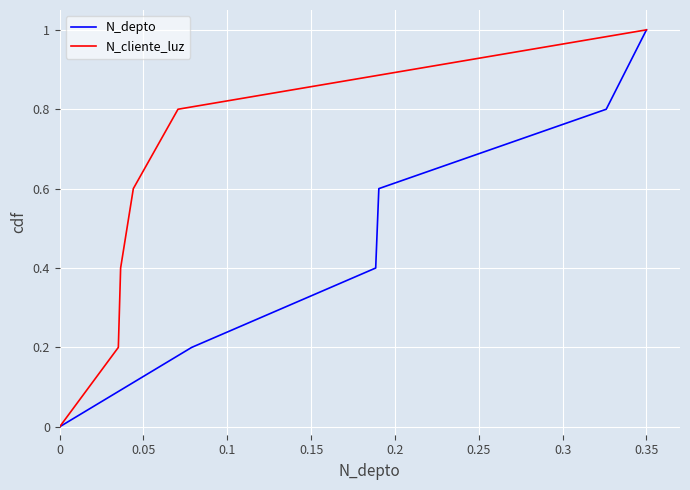

Which series has the widest spread of values?

N_depto